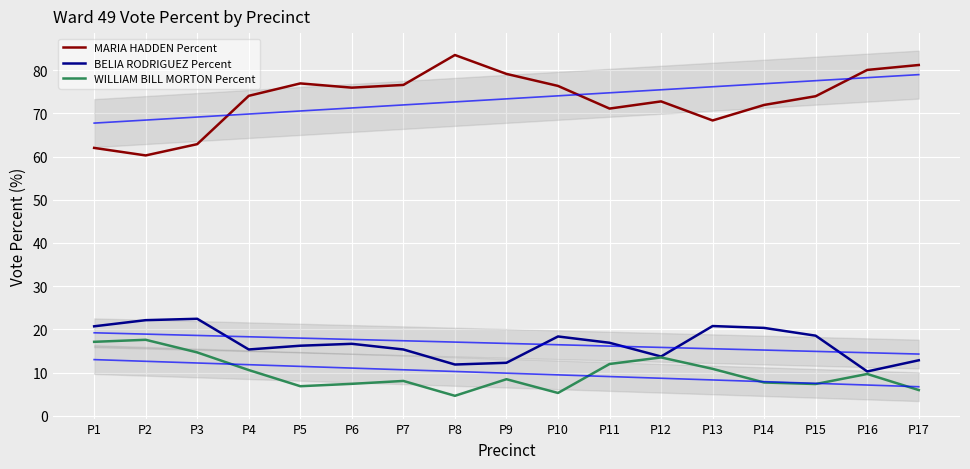

Rank the categories by MARIA HADDEN Percent trend value from highest to lowest.

P17, P16, P15, P14, P13, P12, P11, P10, P9, P8, P7, P6, P5, P4, P3, P2, P1